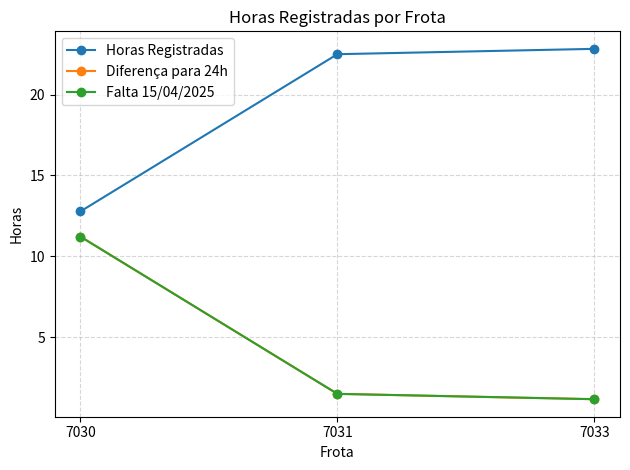

What is the maximum value shown in the chart?

22.8